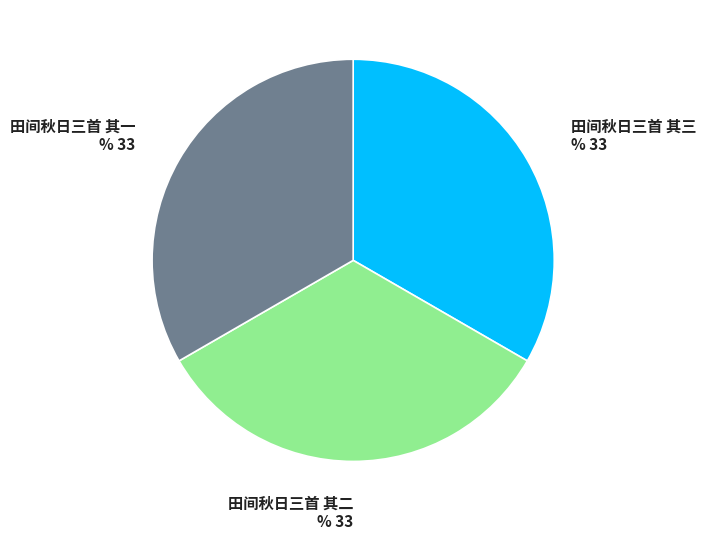

Is the sum of 田间秋日三首 其三 and 田间秋日三首 其二 greater than half?

Yes